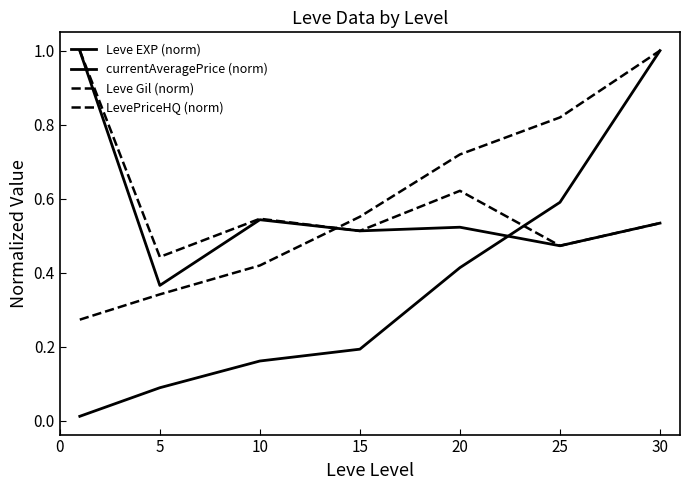

How many lines are shown in the chart?

4